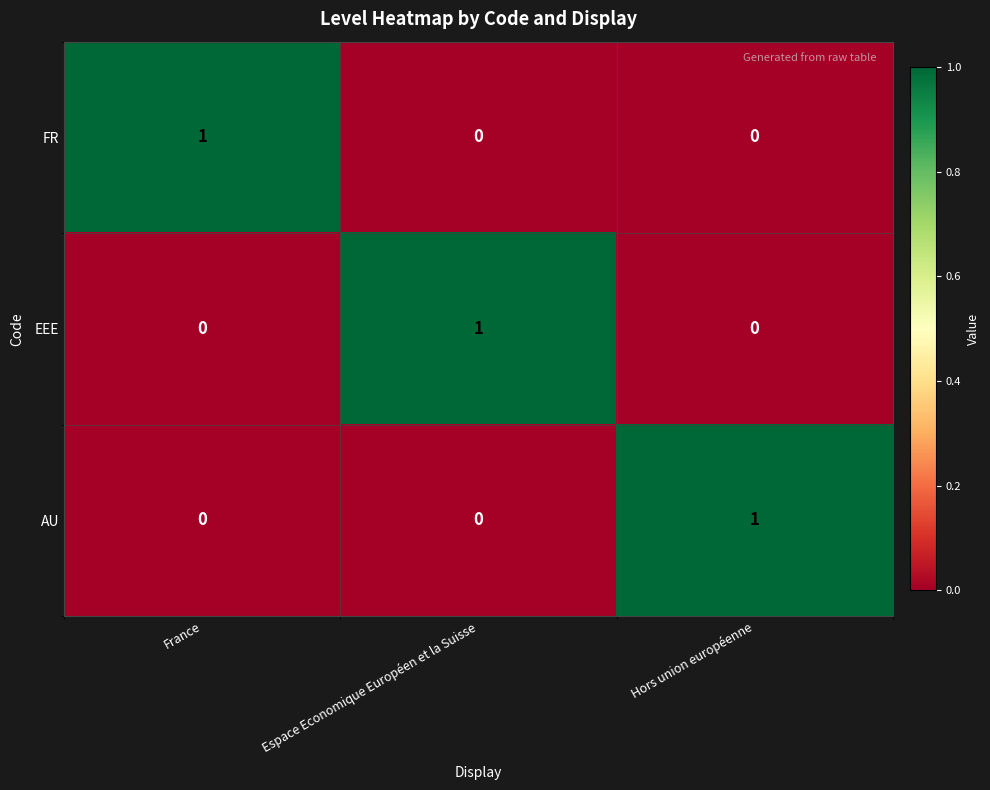

Which category has the highest value in the EEE series?

Espace Economique Européen et la Suisse